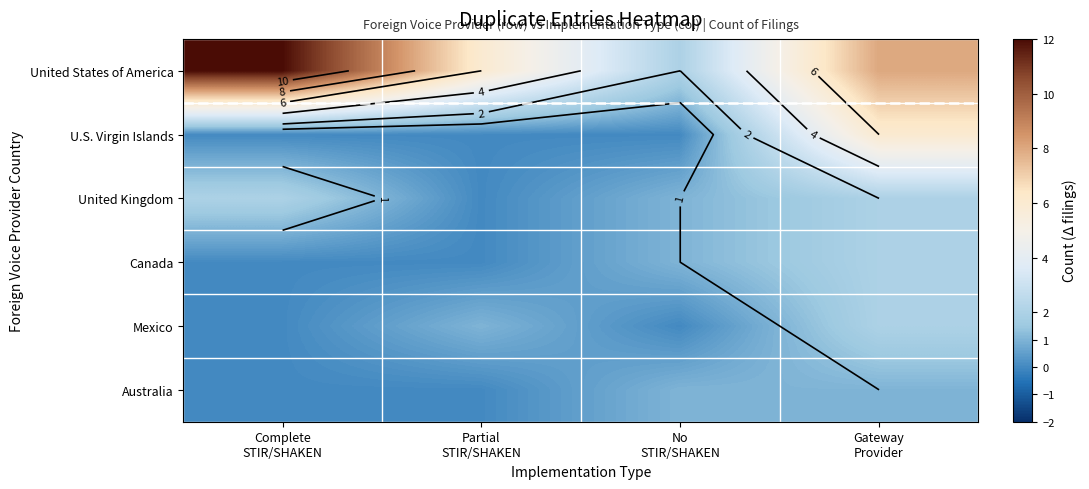

Is the value of United Kingdom at Complete STIR/SHAKEN greater than the value of Canada at Gateway Provider?

No